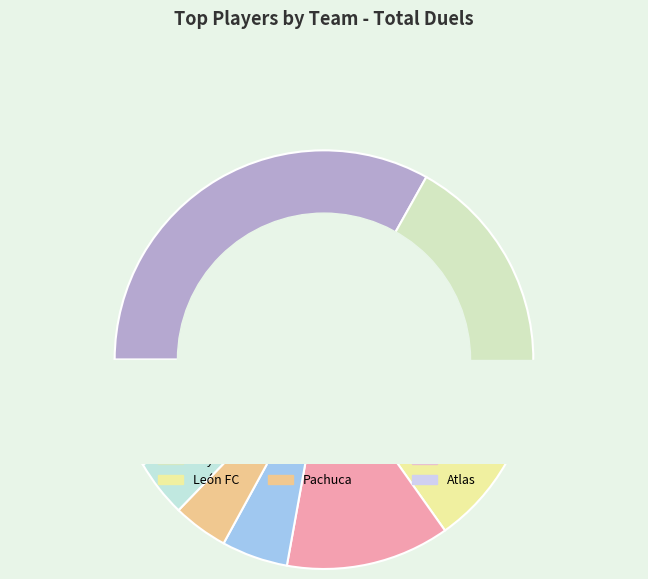

What percentage do Pachuca and Necaxa together represent?

8.5%